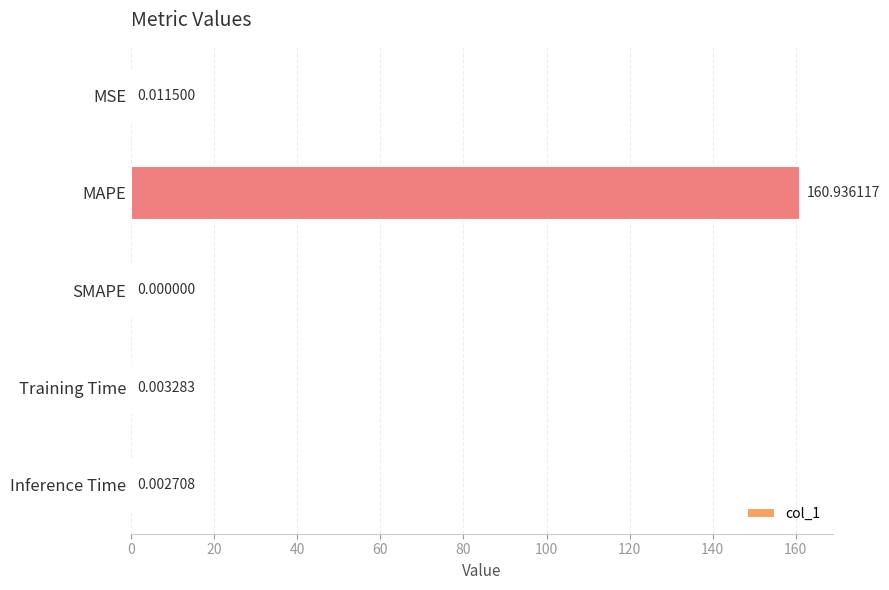

At which label is the value closest to 80?

MSE